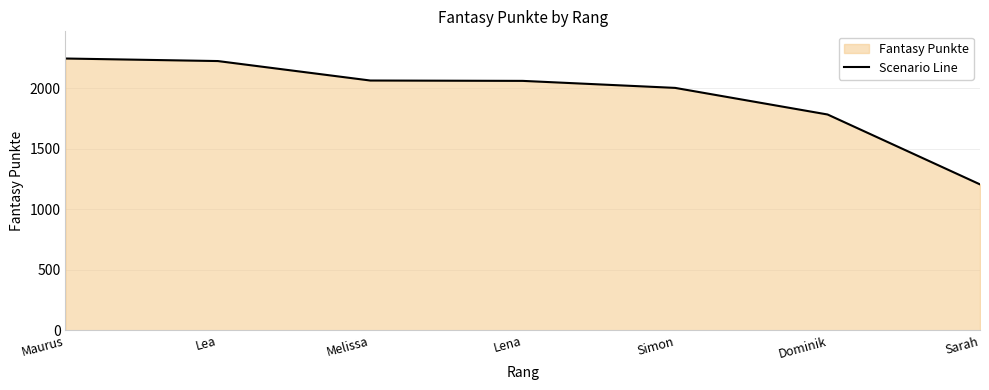

Rank the categories by value from lowest to highest.

Sarah, Dominik, Simon, Lena, Melissa, Lea, Maurus